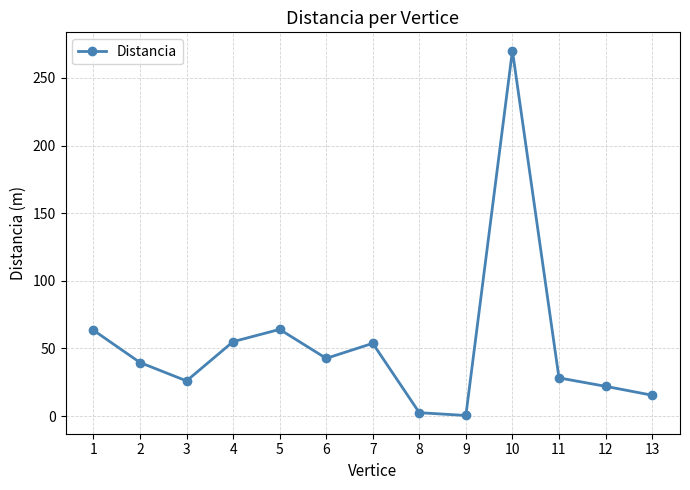

The chart shows a value of 0.4 at 9. True or false?

True